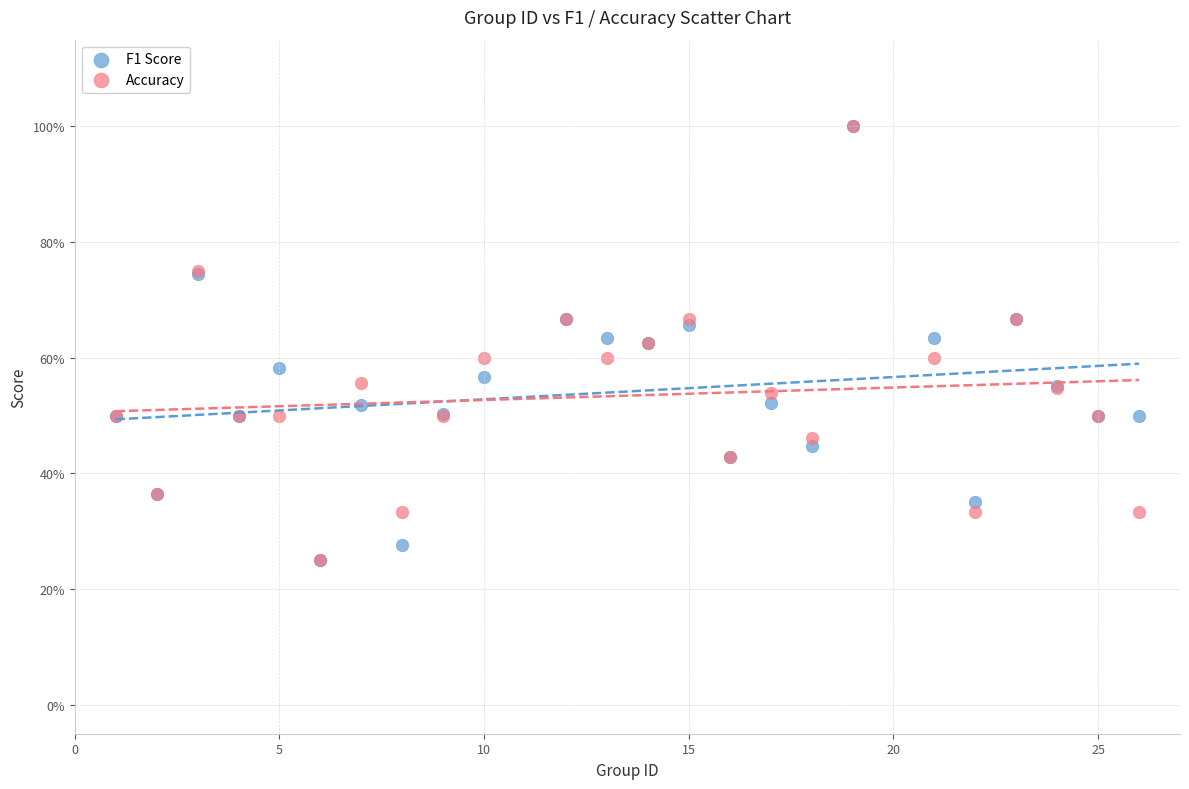

What are all the series names shown in the legend?

F1 Score, Accuracy